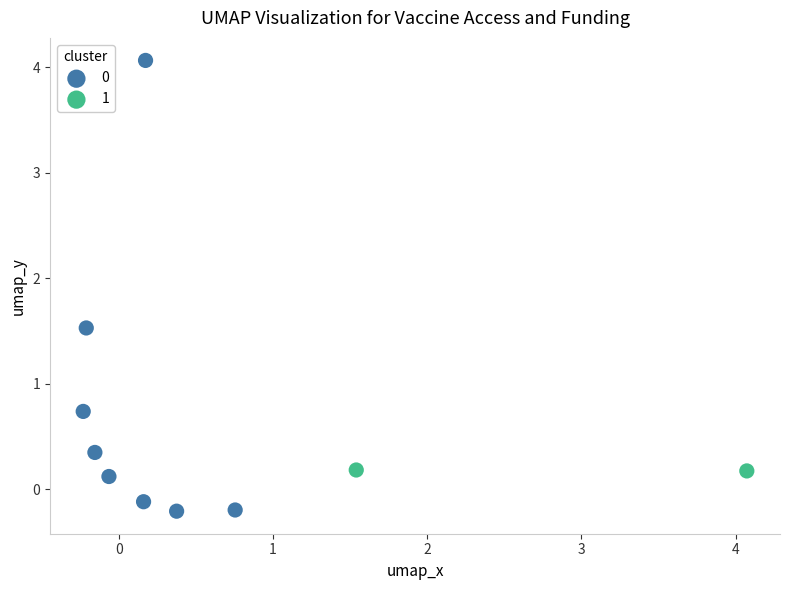

Which series reaches the maximum Y coordinate?

0